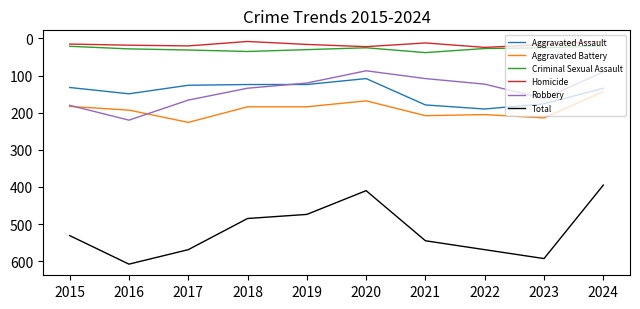

What is the difference between the second highest and second lowest values in the Total series?

183